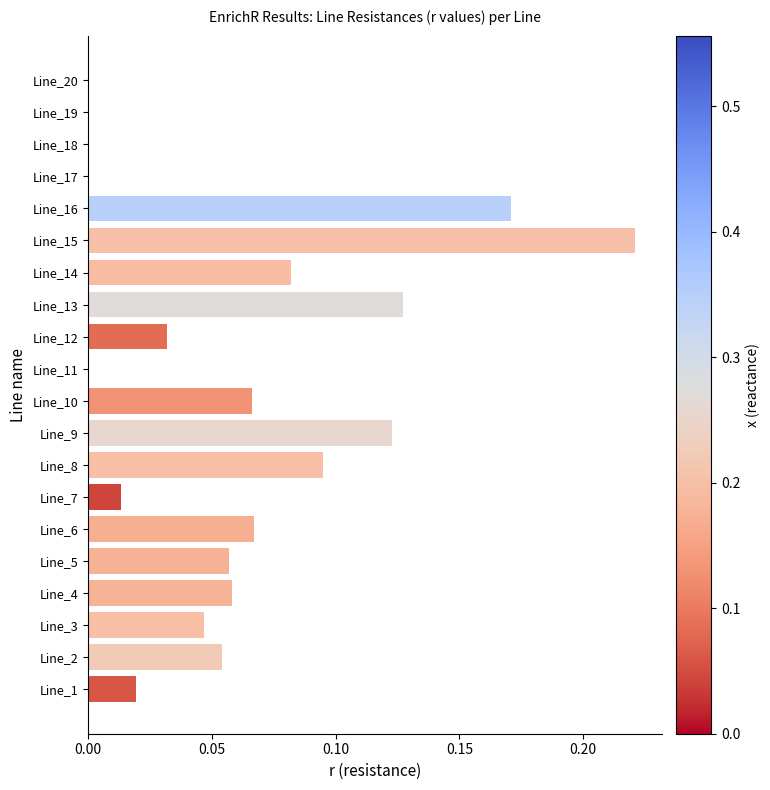

Between Line_8 and Line_11, which is larger?

Line_8